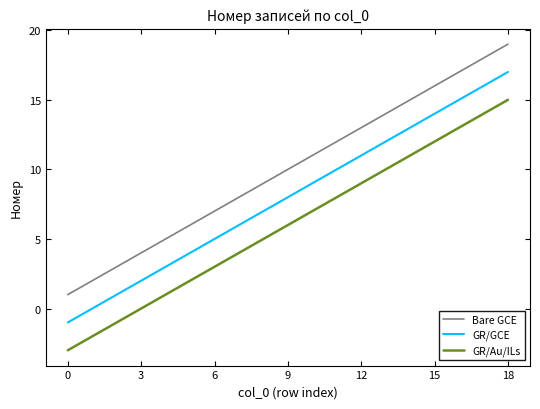

Does the chart display data point markers on the line(s)?

No